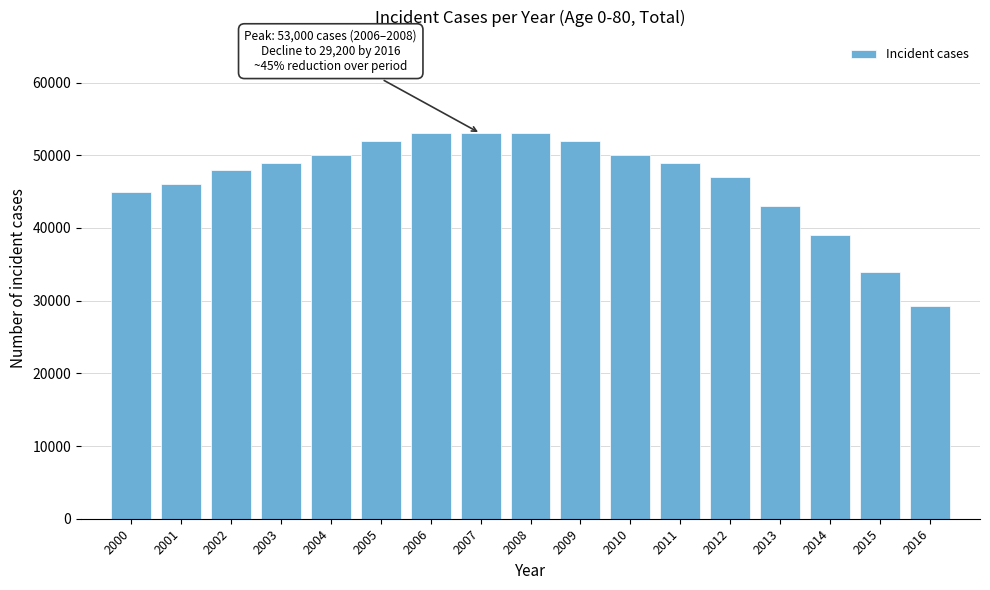

Reading left to right, extract all data points from this chart.

2000=45000	2001=46000	2002=48000	2003=49000	2004=50000	2005=52000	2006=53000	2007=53000	2008=53000	2009=52000	2010=50000	2011=49000	2012=47000	2013=43000	2014=39000	2015=34000	2016=29200